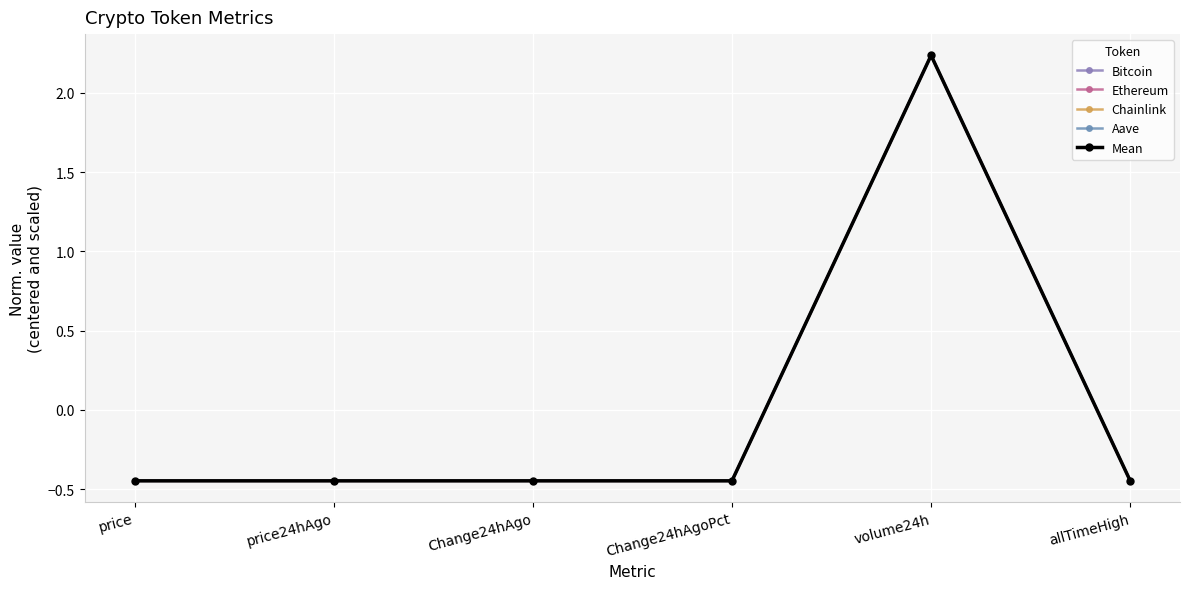

True or false: Bitcoin and Ethereum intersect in this chart.

True